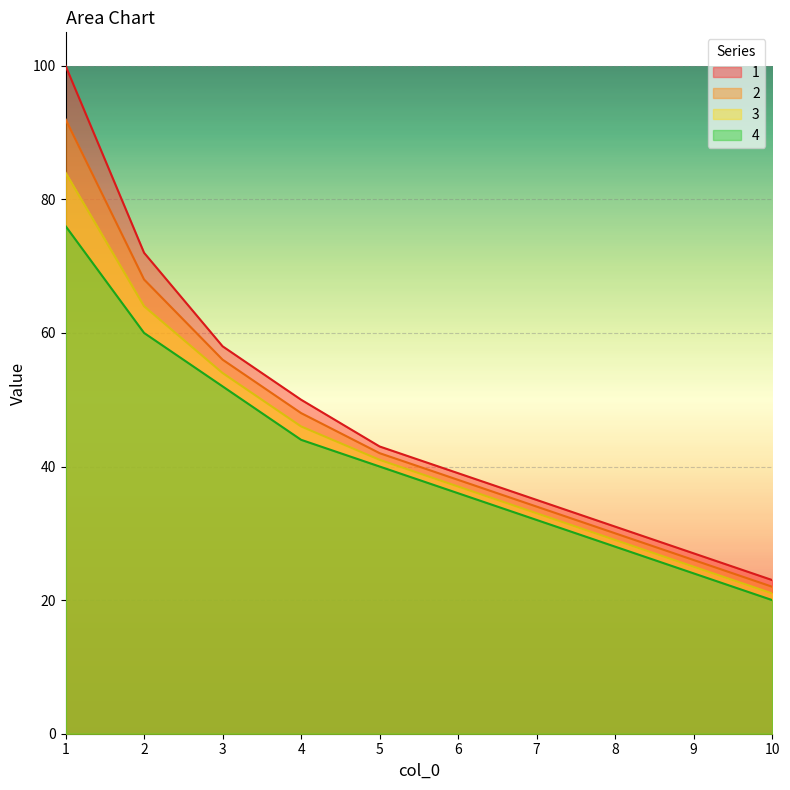

At which label does 2 first exceed 42?

1